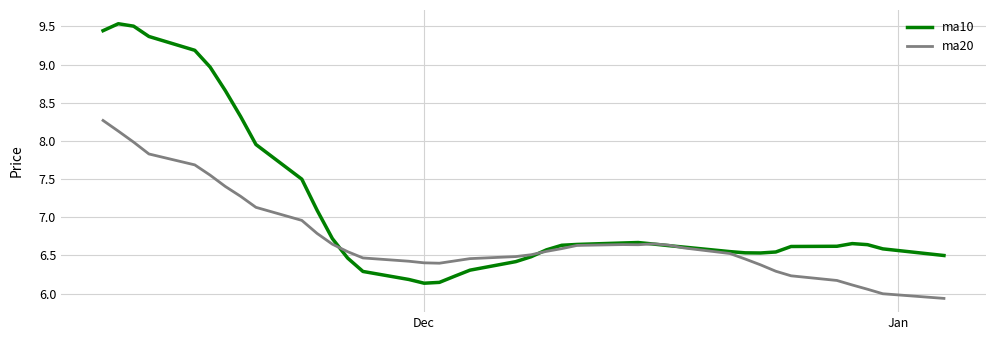

What is the maximum value for ma20?

8.3